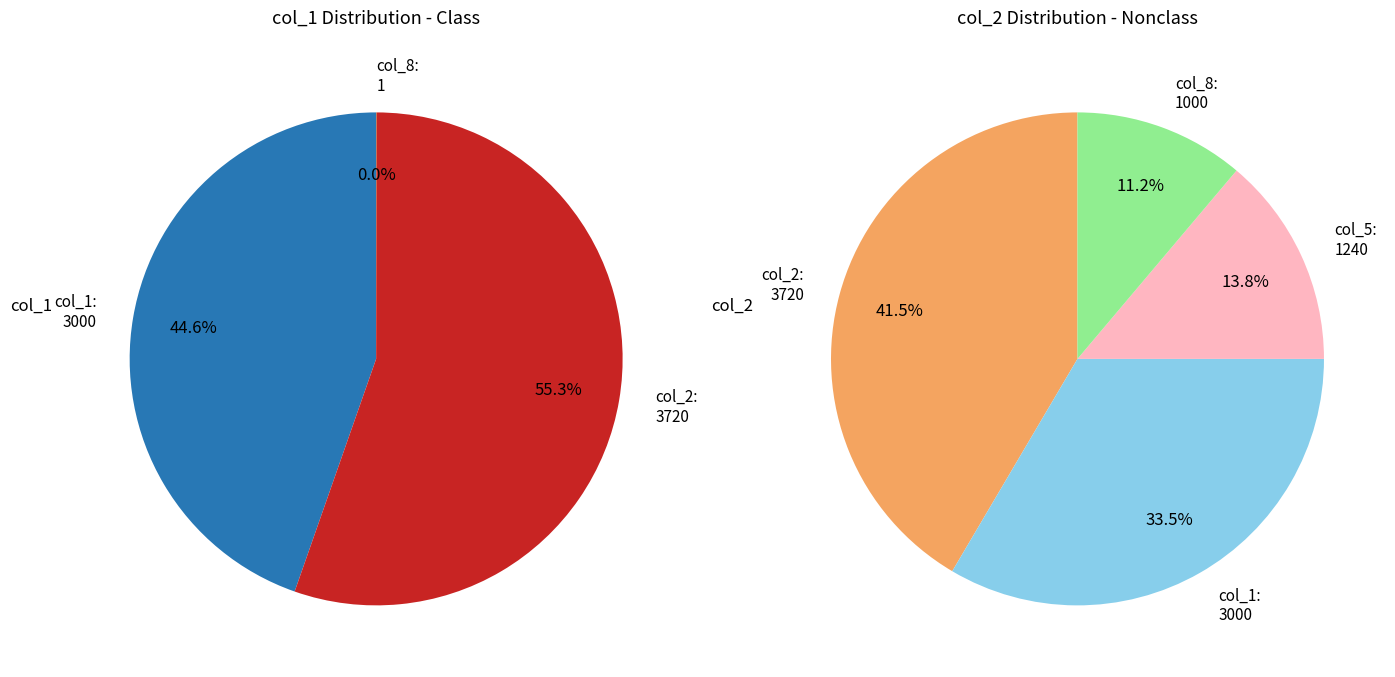

To the nearest percent, what portion does 106/04/13 col_2 represent?

55%